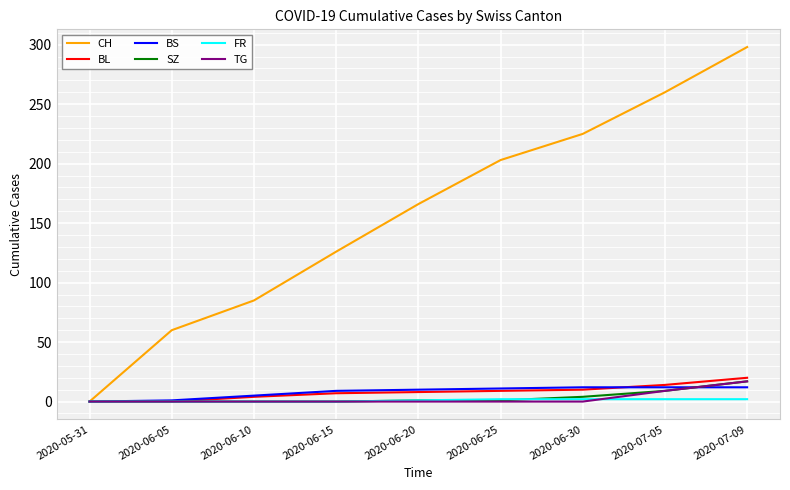

What are all the series names shown in the legend?

CH, BL, BS, SZ, FR, TG